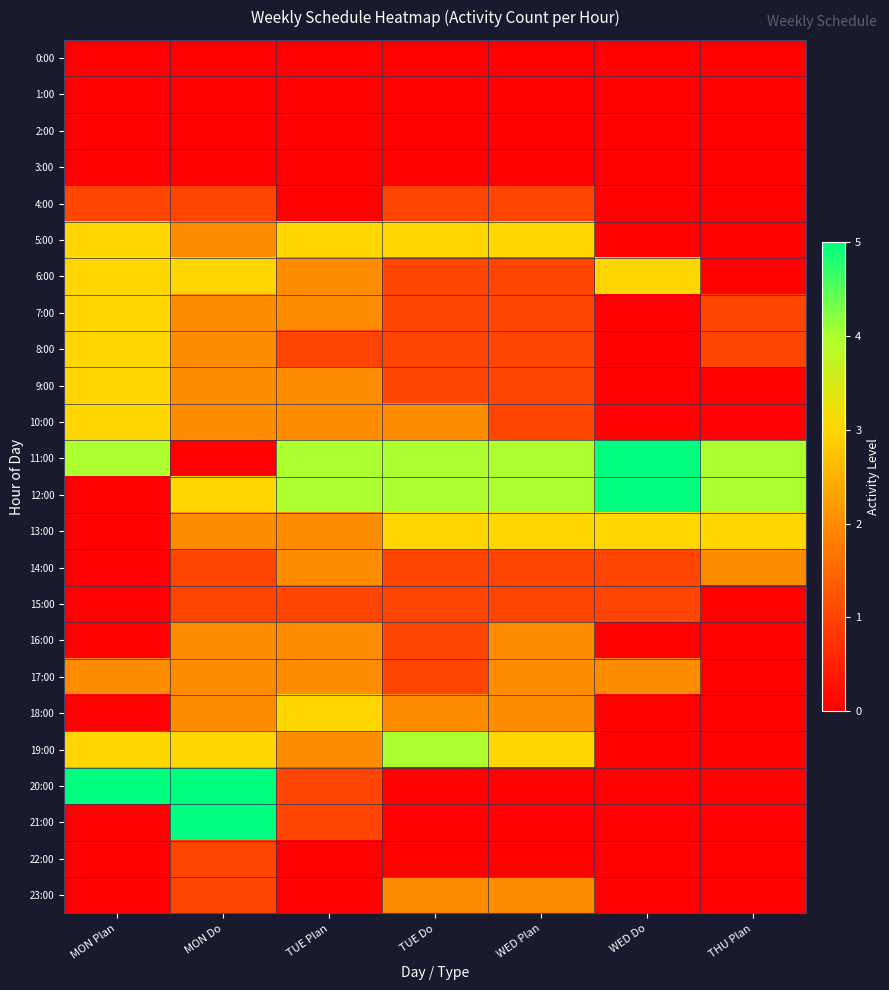

At which category is the sum across all series the highest?

MON Do